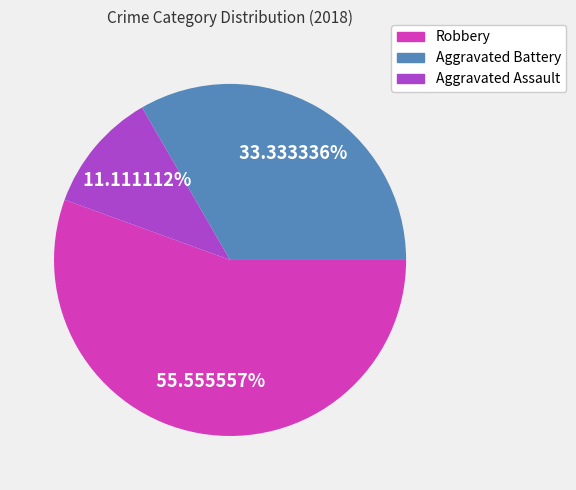

Between Aggravated Assault and Robbery, which is larger?

Robbery